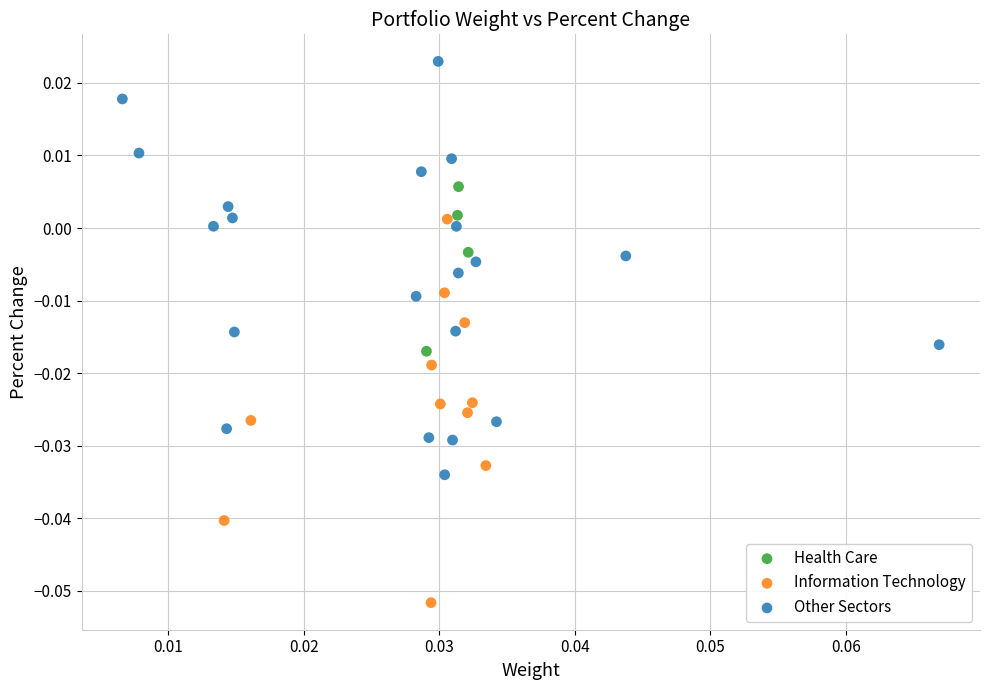

Which series reaches the maximum Y coordinate?

Other Sectors